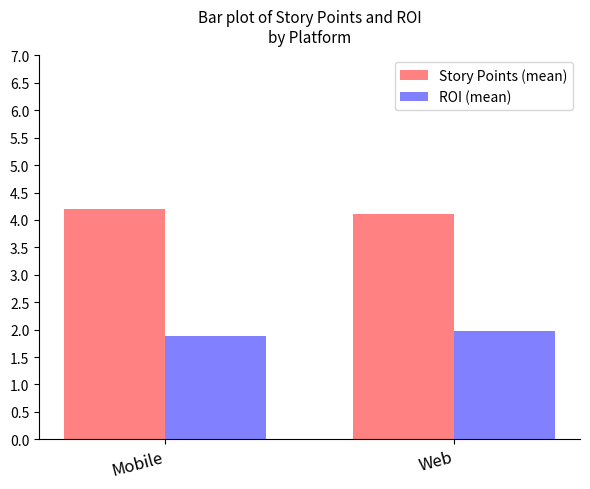

Where is ROI (mean) nearest to the value 1?

Mobile